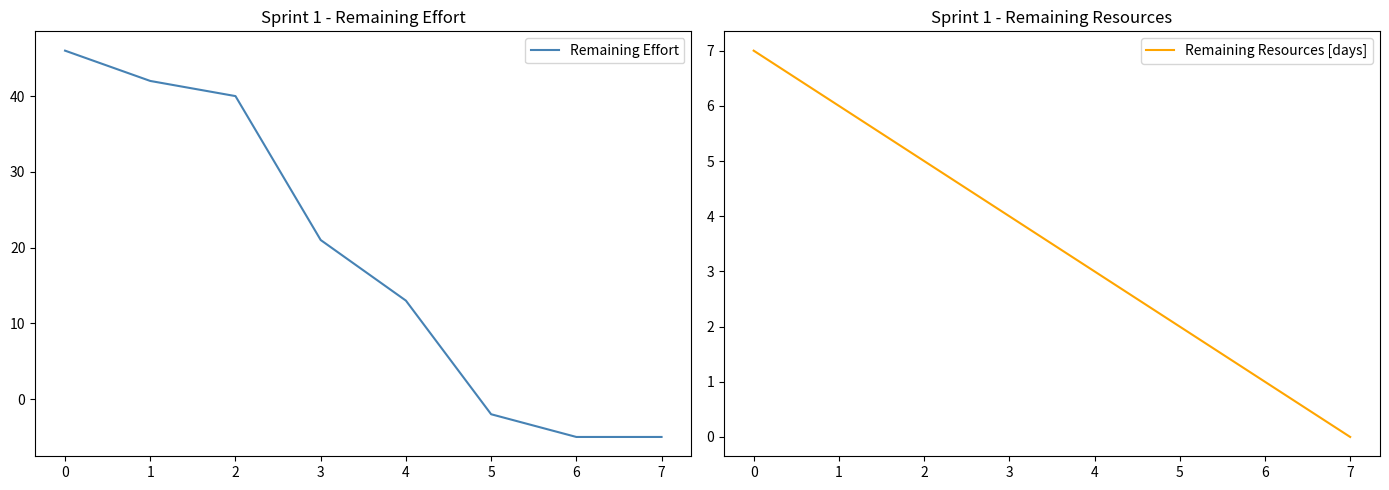

Which series ends up on top after the final intersection of Remaining Resources [days] and Remaining Effort?

Remaining Resources [days]